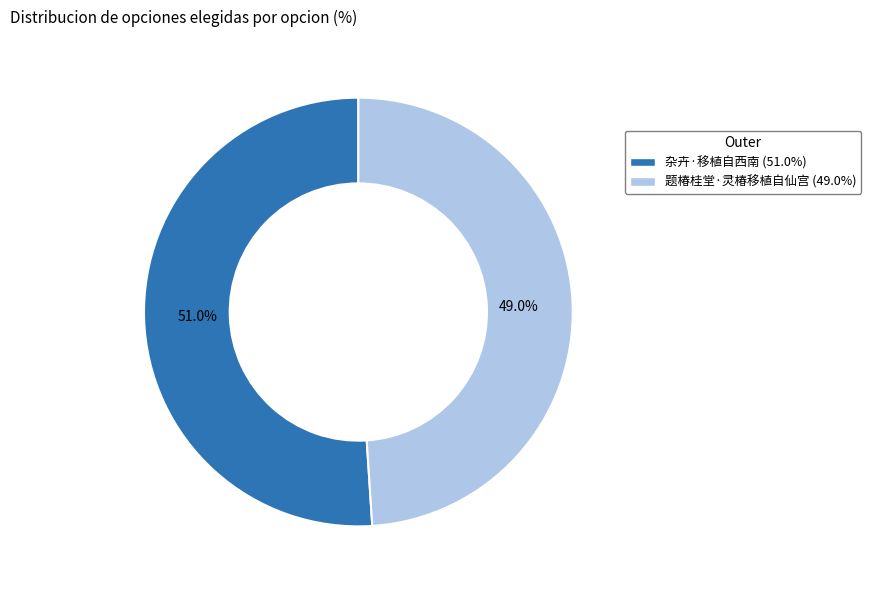

Which slice represents more than half of the pie?

杂卉·移植自西南